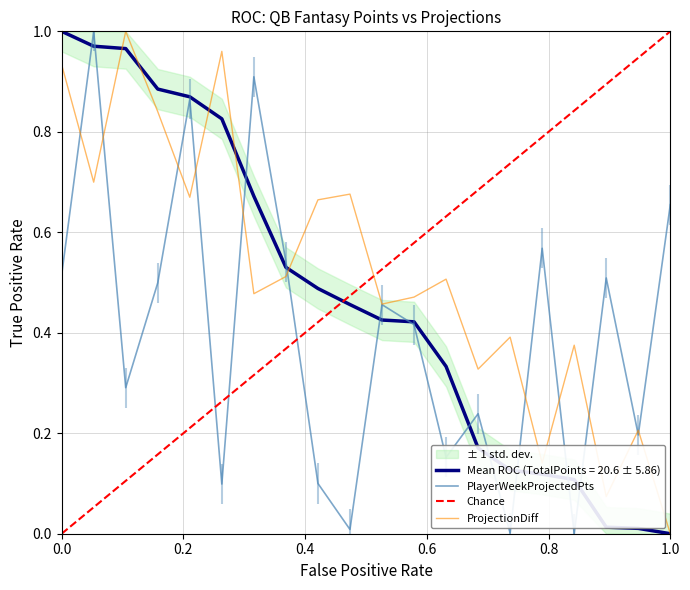

True or false: PlayerWeekProjectedPts has a value of 0.3 at 1.0.

False